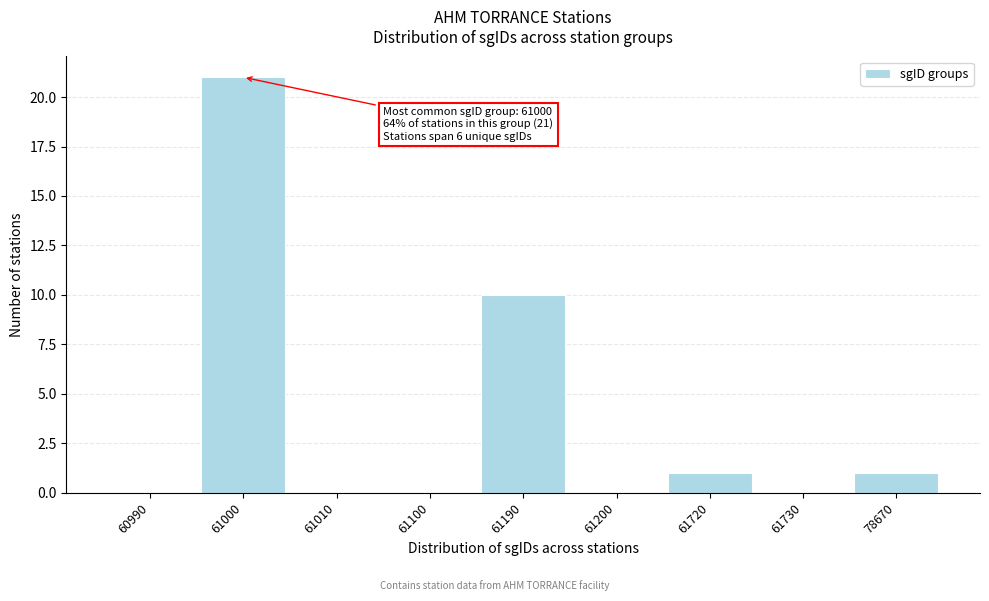

Reading right to left, list all the values displayed in this chart.

78670=1	61730=0	61720=1	61200=0	61190=10	61100=0	61010=0	61000=21	60990=0